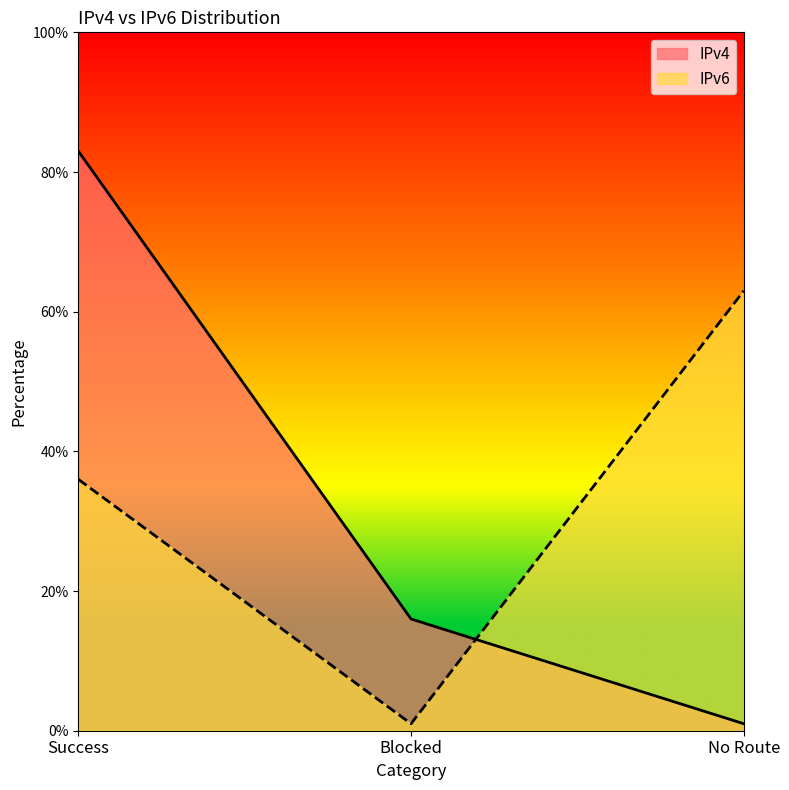

At how many categories does at least one series exceed 55?

2